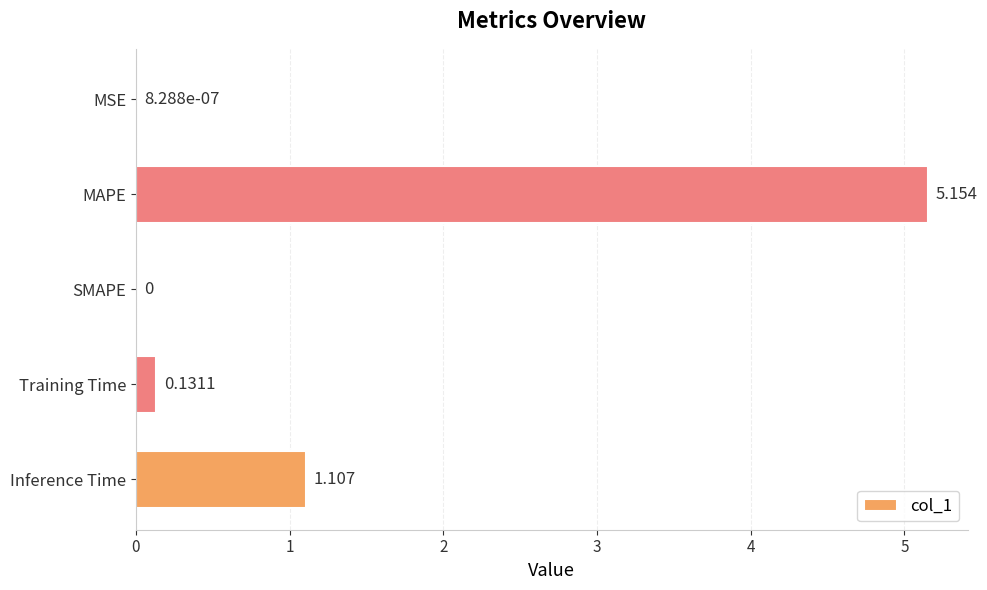

Which label corresponds to the largest value in the chart?

MAPE